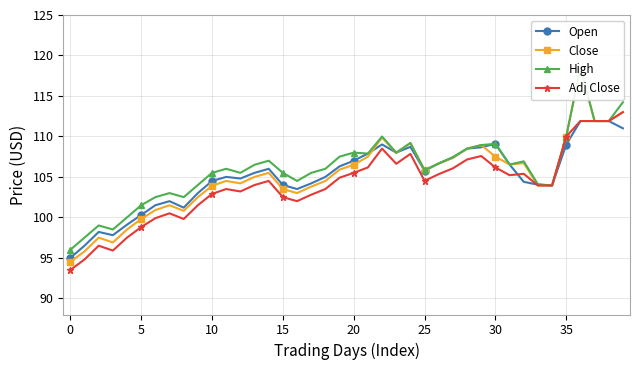

What are all the series names shown in the legend?

Open, Close, High, Adj Close